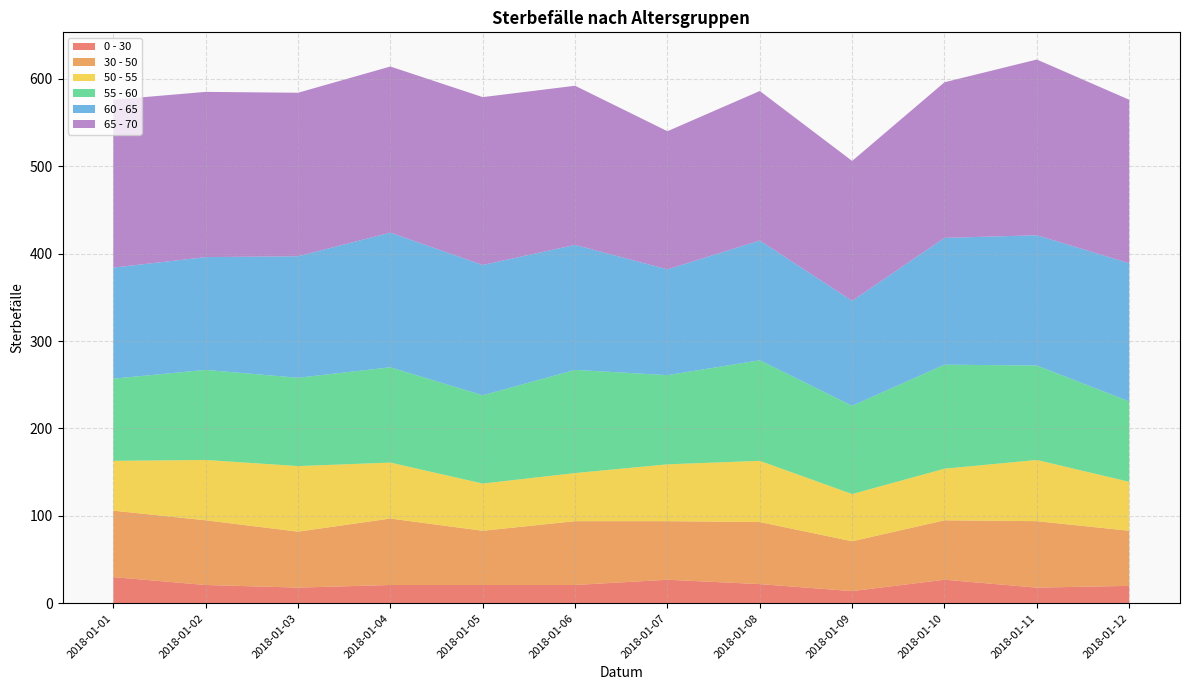

Reading left to right, list all the values displayed in this chart.

0 - 30: 30	21	18	21	21	21	27	22	14	27	18	20
30 - 50: 76	74	64	76	62	73	67	71	57	68	76	63
50 - 55: 57	69	75	64	54	55	65	70	54	59	70	56
55 - 60: 94	103	101	109	101	118	102	115	101	119	108	92
60 - 65: 127	129	139	154	149	143	121	137	120	145	149	158
65 - 70: 192	189	187	190	192	182	158	171	160	178	201	187